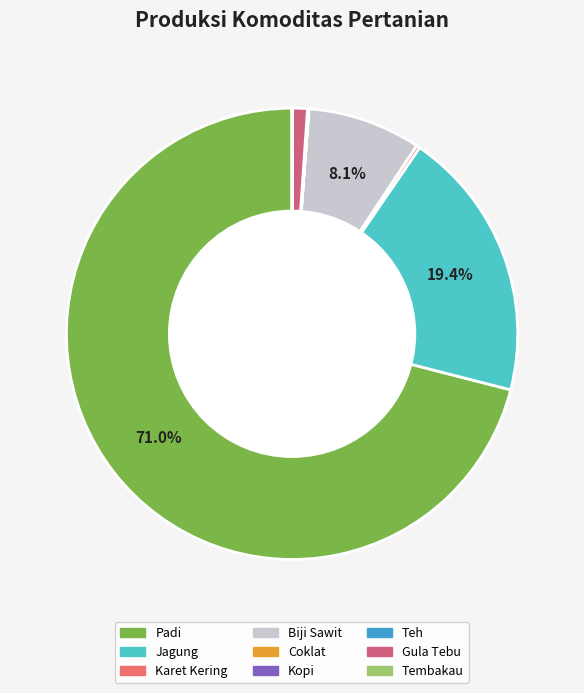

To the nearest percent, what is the difference between the largest and smallest slice percentages?

71%